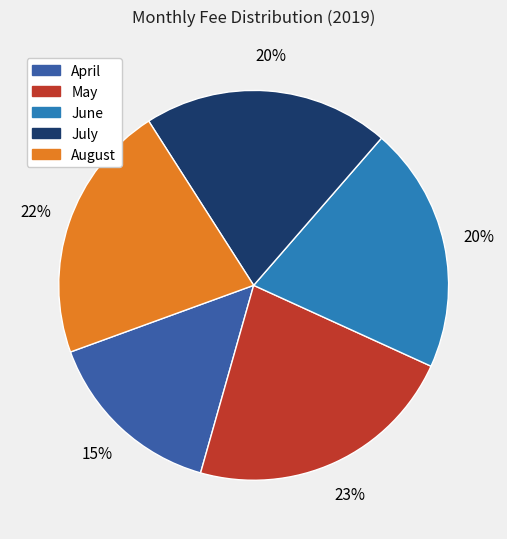

To the nearest percent, what is the difference between the May and August slice percentages?

1%